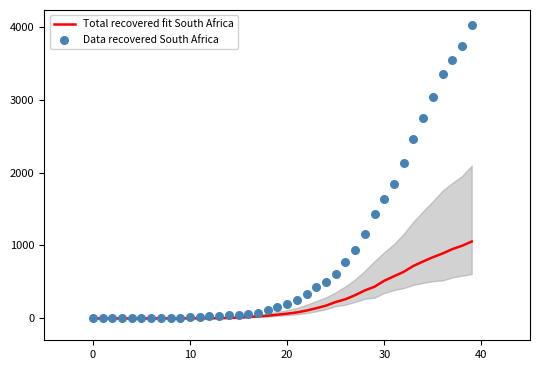

Is the value of Data recovered South Africa at 18 greater than the value of Total recovered fit South Africa at 0?

Yes